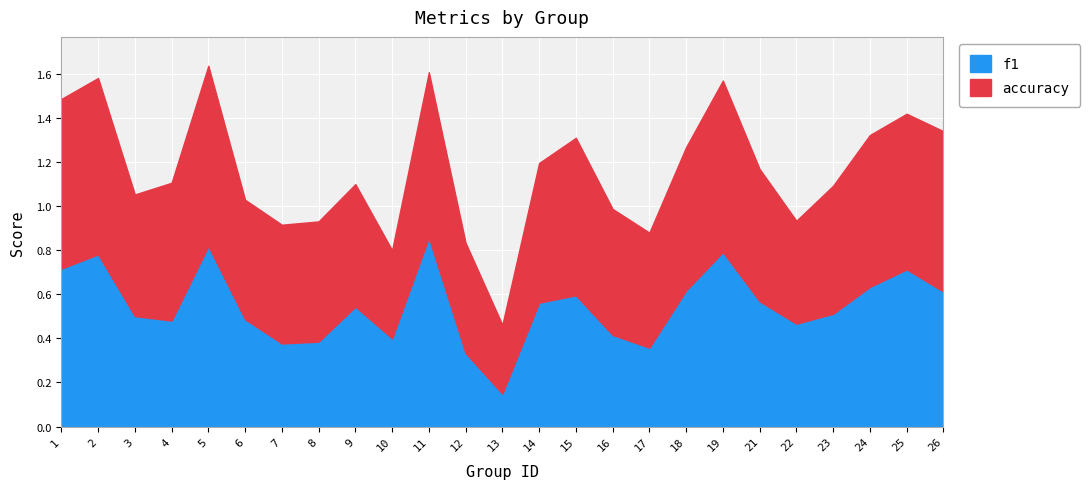

At which label does f1 reach its peak?

11